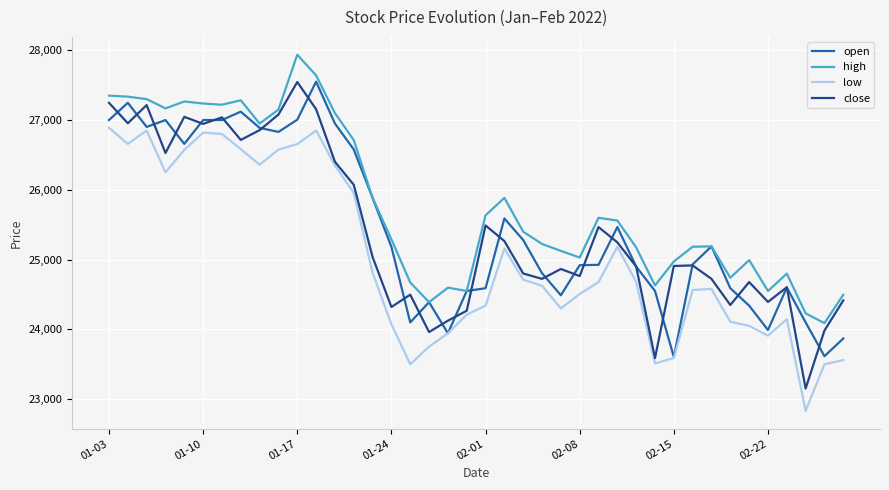

What is the greatest value displayed?

27936.8